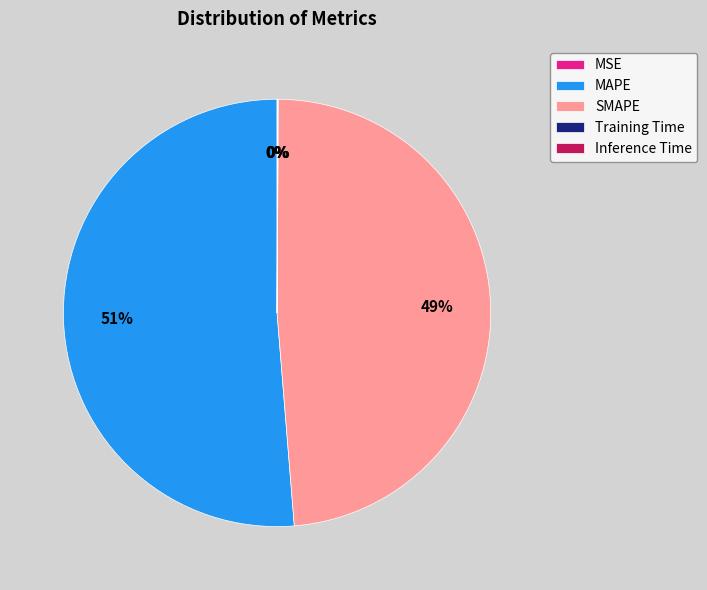

Does any single category account for the majority?

Yes